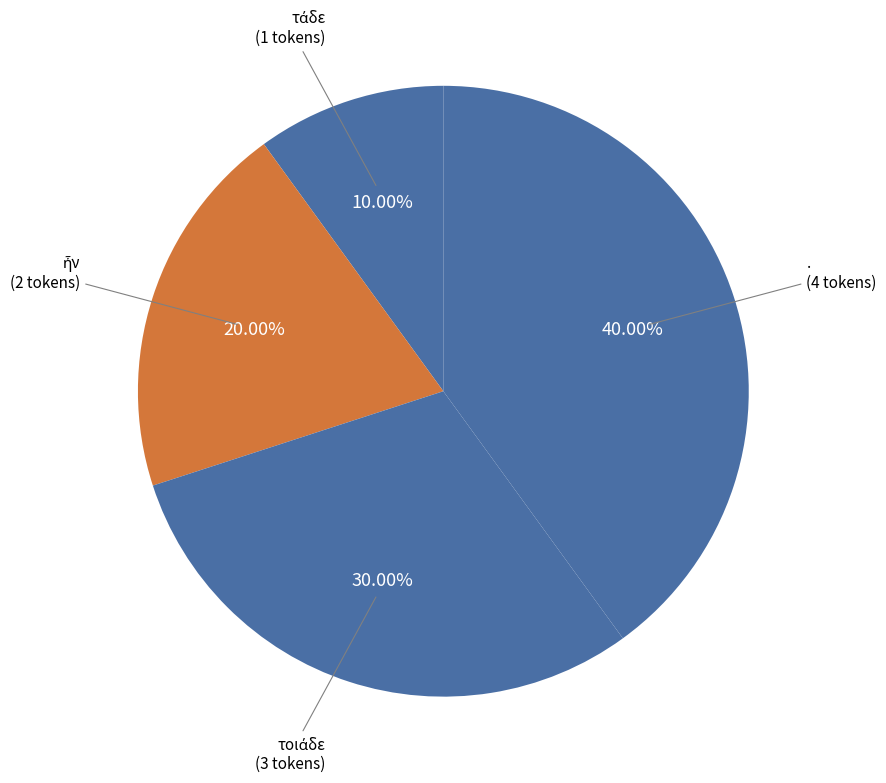

Does any single category account for the majority?

No